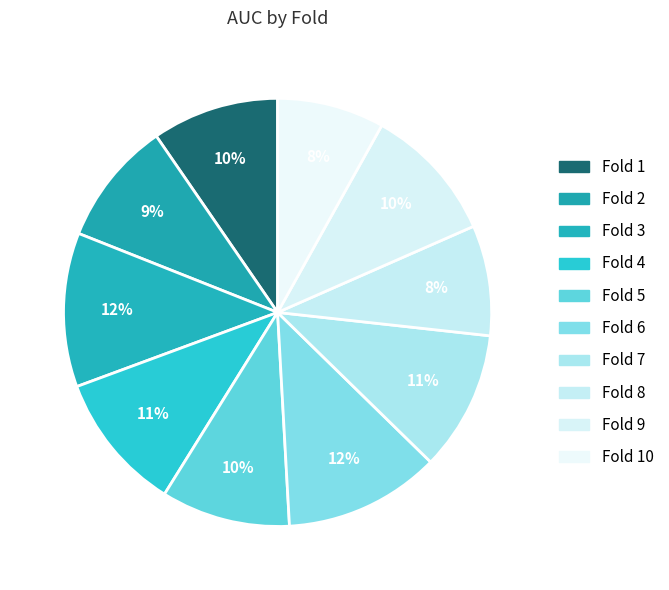

Which category has the smallest portion of the pie?

Fold 10